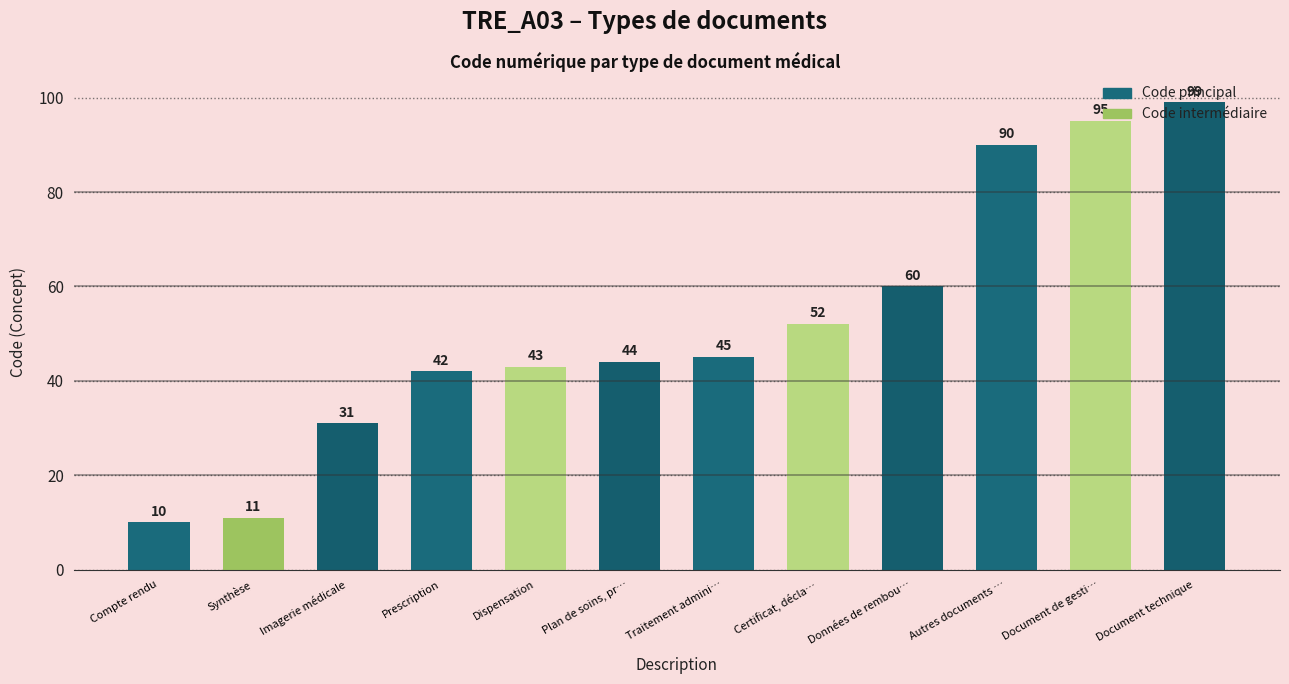

What is the label of the 3rd bar from the right?

Autres documents …